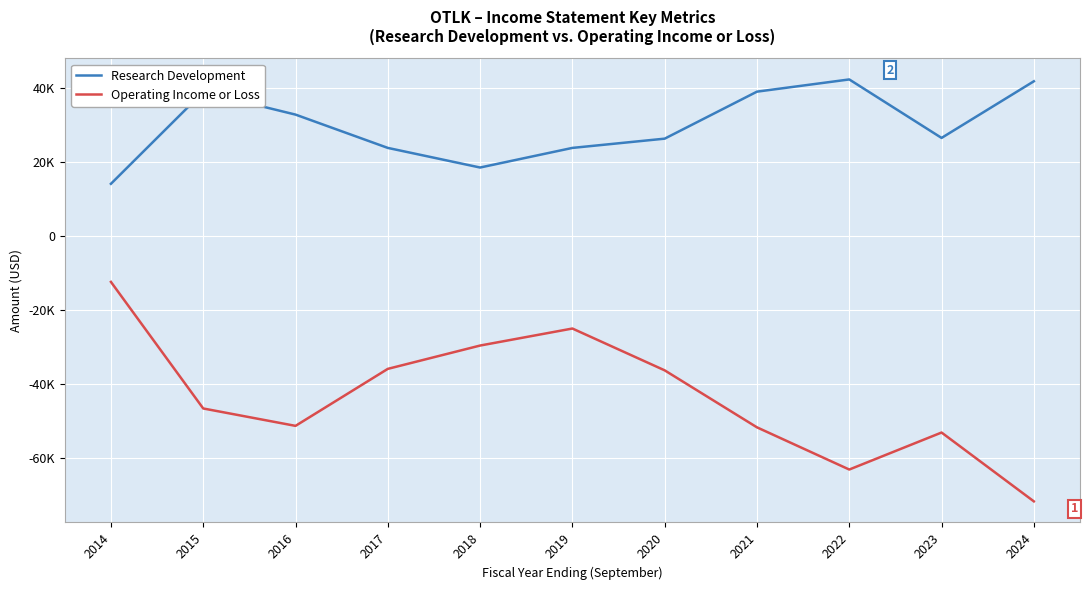

Reading left to right, what are all the values shown in this chart?

Research Development: 14100	38900	32800	23800	18500	23800	26300	39000	42300	26500	41800
Operating Income or Loss: -12400	-46600	-51300	-35900	-29600	-25000	-36300	-51700	-63100	-53100	-71700